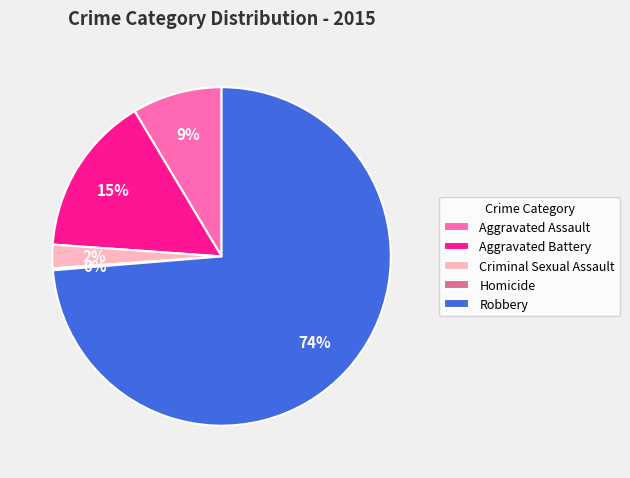

Is it true that Aggravated Assault is 9% of the pie?

True